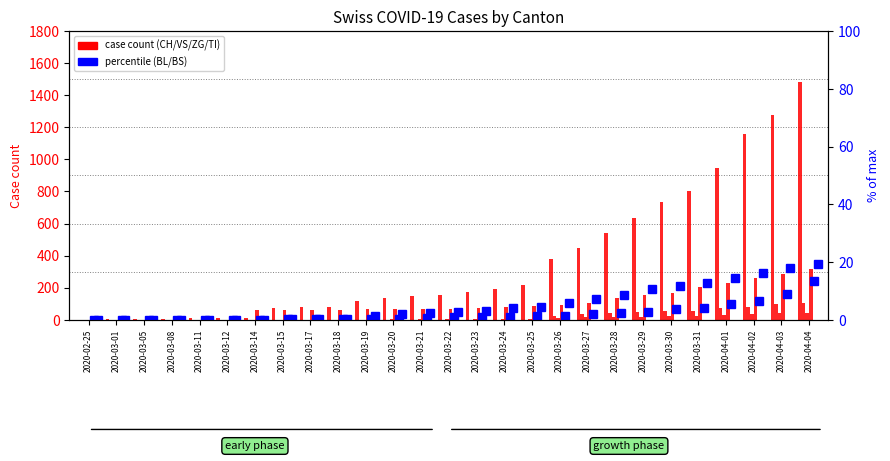

How many bars are there in total?

162